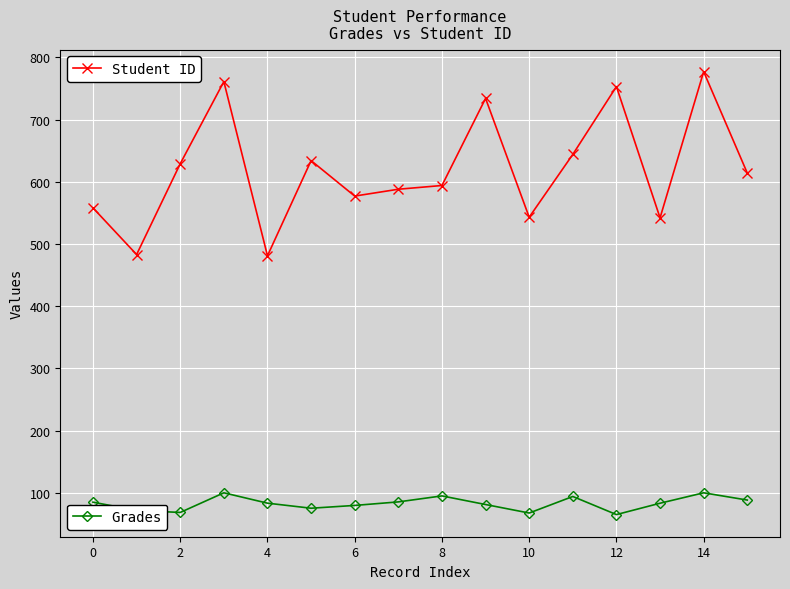

What is the smallest value displayed?

65.0